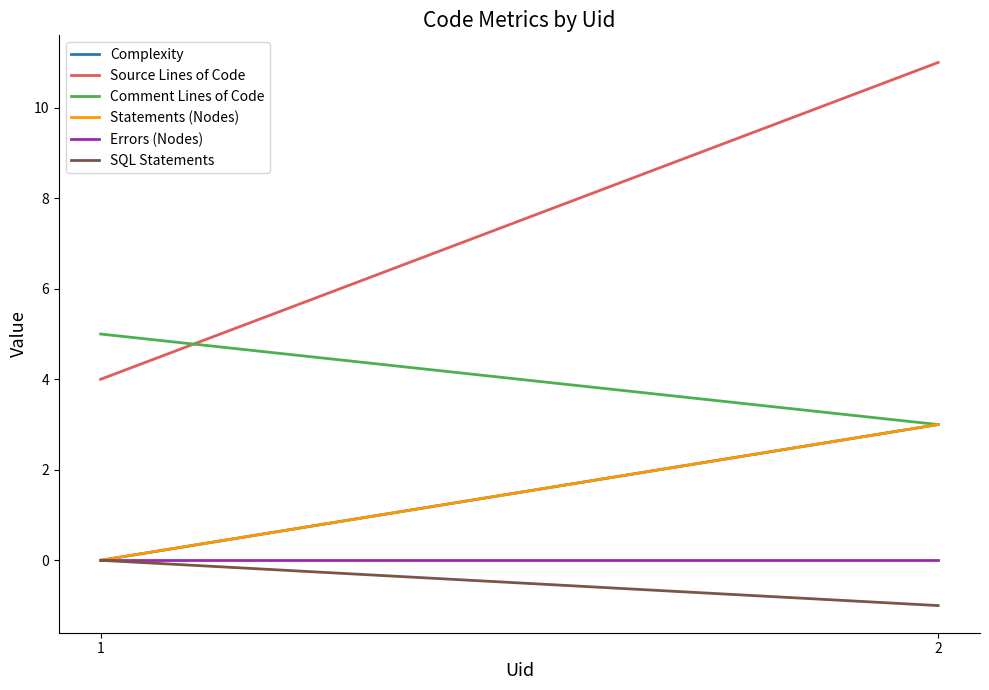

How many values in SQL Statements are below zero?

1